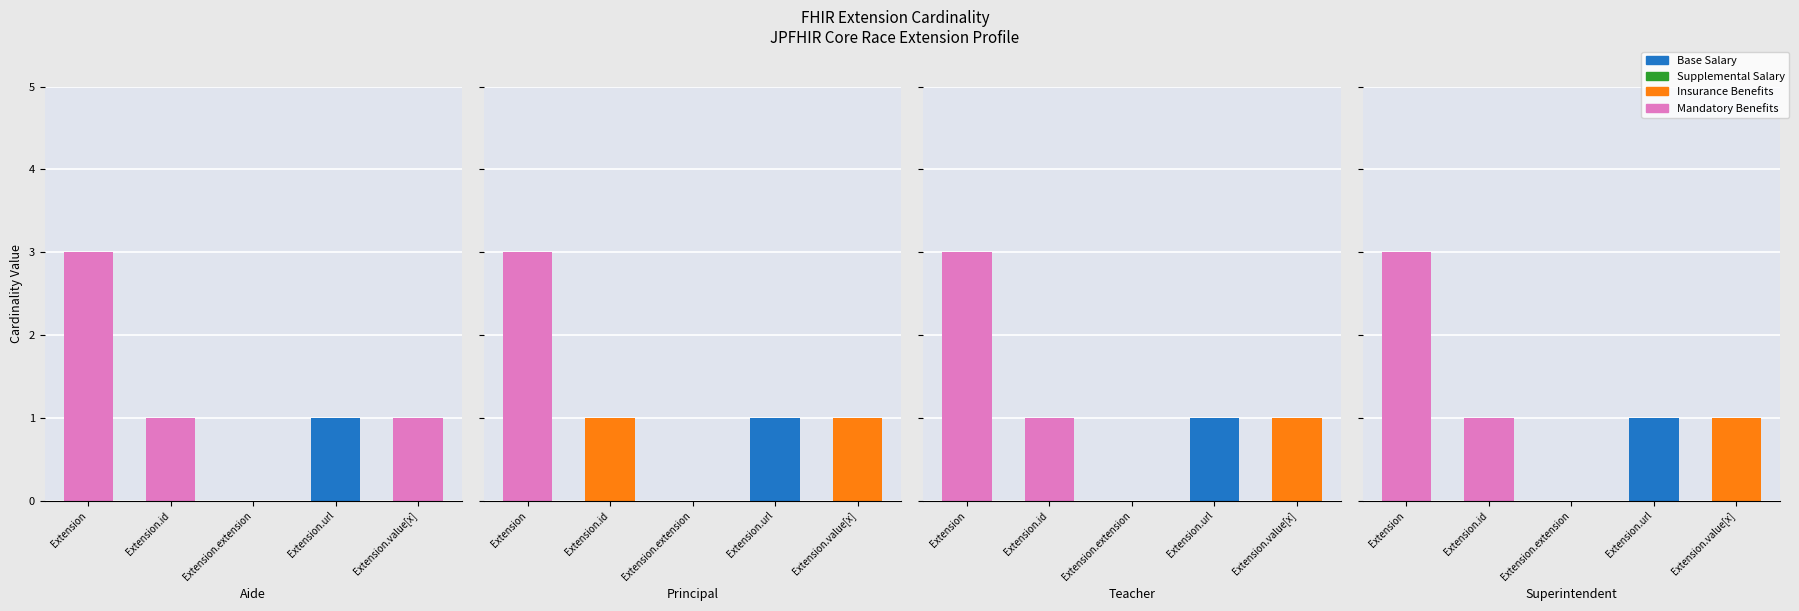

What is the average value of the Mandatory Benefits series?

1